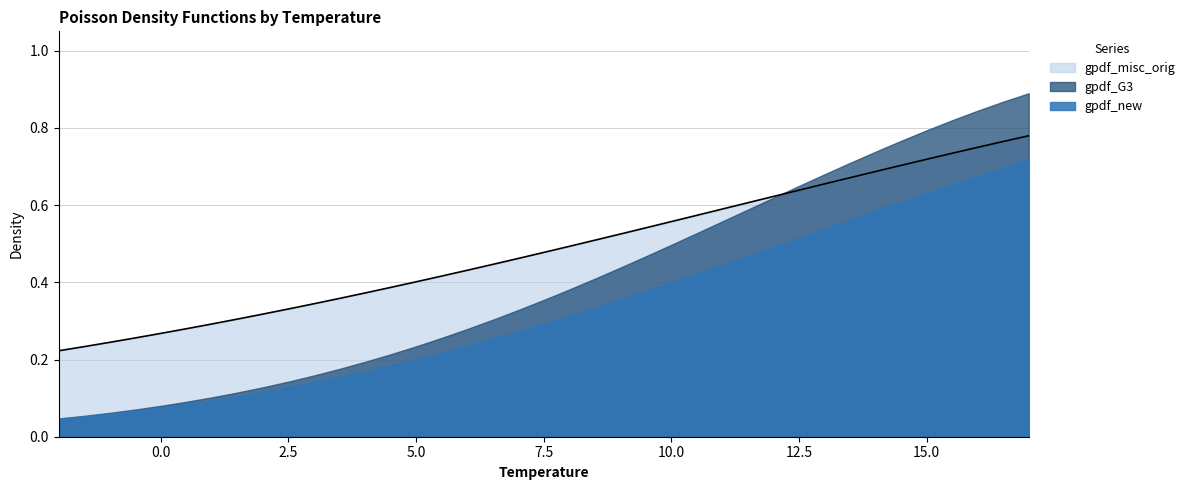

What position from the right is 0.5?

34